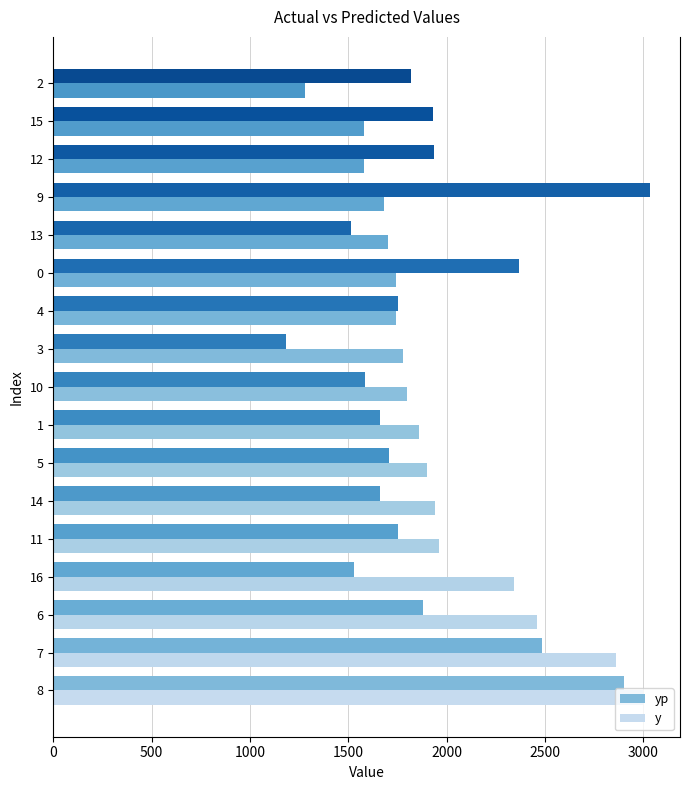

What is the label of the 1st bar from the right?

2